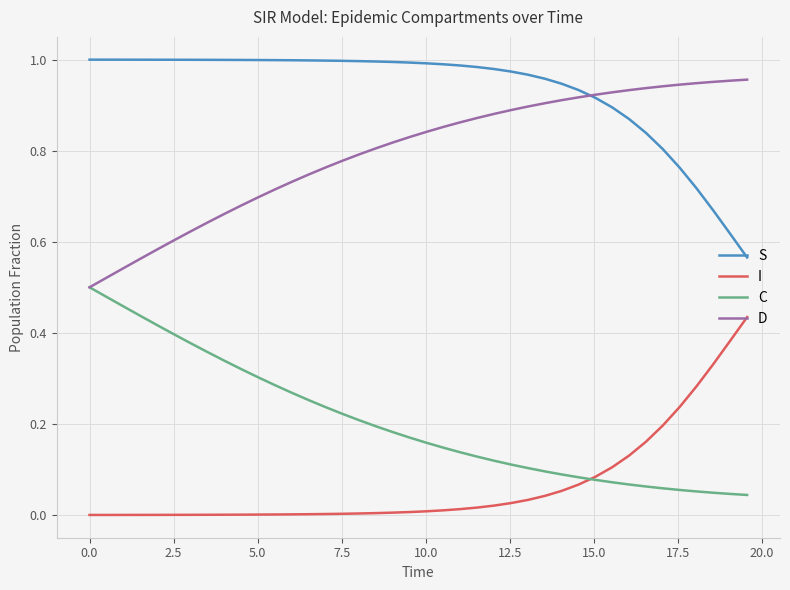

Which series has the largest total across all categories?

S